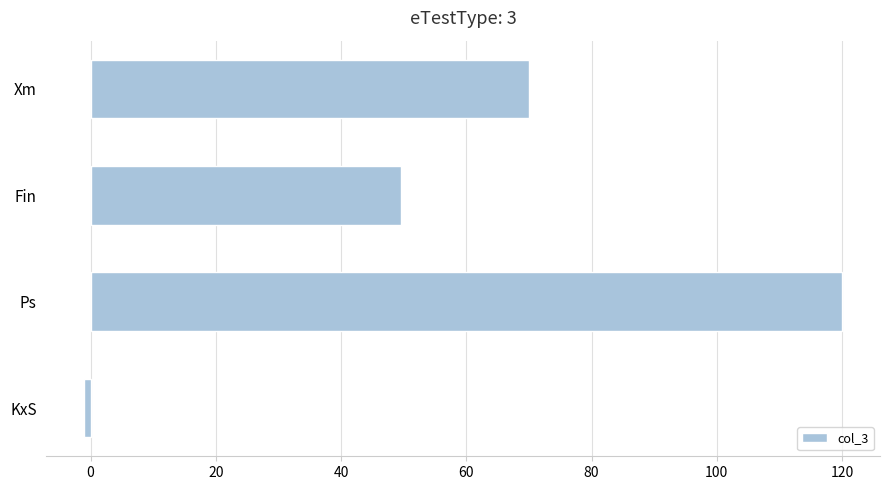

Reading top to bottom, list all the values displayed in this chart.

70.0	49.6	120.0	-1.0